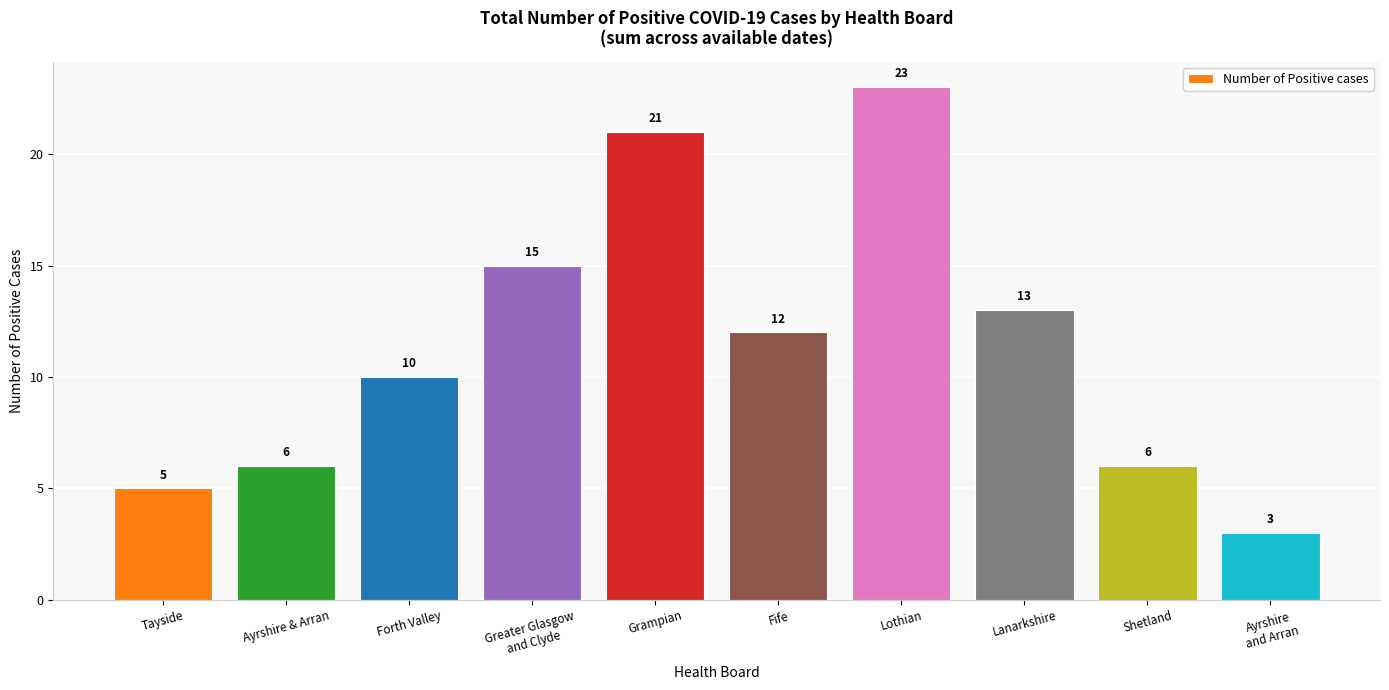

What is the smallest value displayed?

3